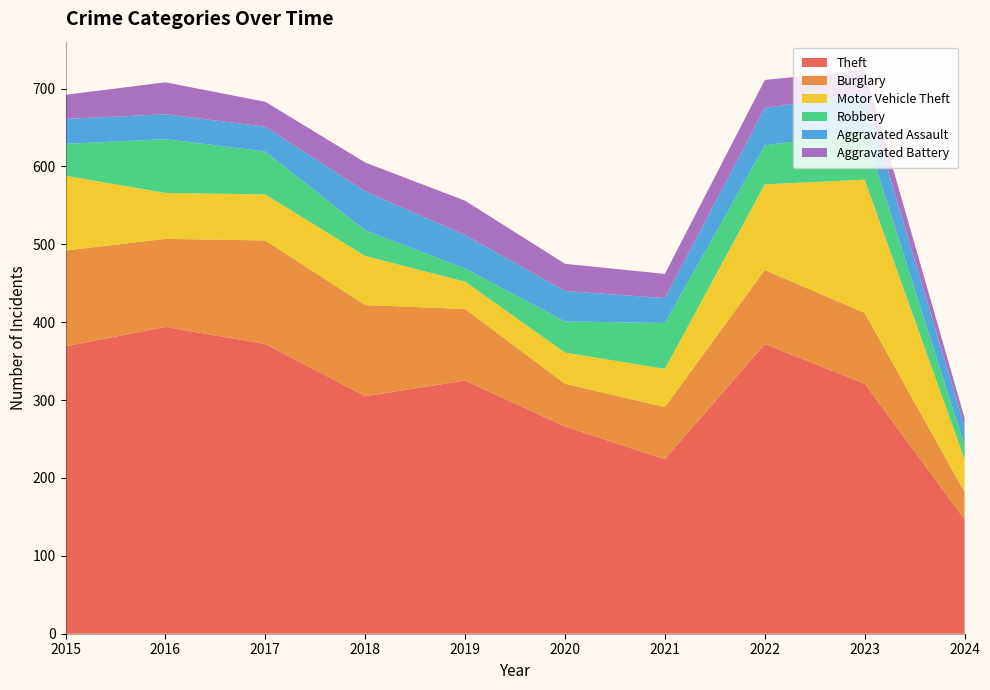

Reading left to right, transcribe all the data shown in this chart.

Theft: 369	394	372	305	325	266	224	372	321	147
Burglary: 123	113	133	117	92	55	67	95	91	35
Motor Vehicle Theft: 96	59	59	63	35	40	49	110	171	42
Robbery: 41	69	55	33	17	40	59	50	61	18
Aggravated Assault: 32	32	32	50	43	39	32	48	50	24
Aggravated Battery: 31	41	32	37	44	35	31	36	30	11